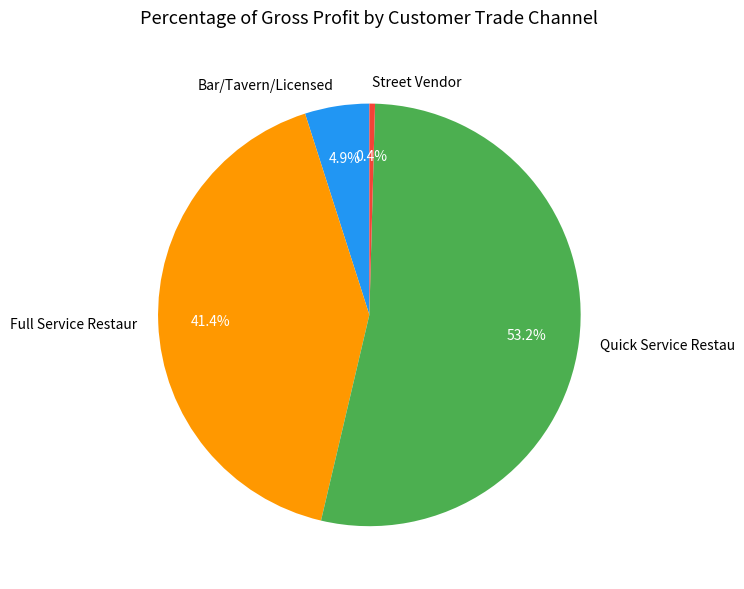

Between Bar/Tavern/Licensed and Street Vendor, which is larger?

Bar/Tavern/Licensed